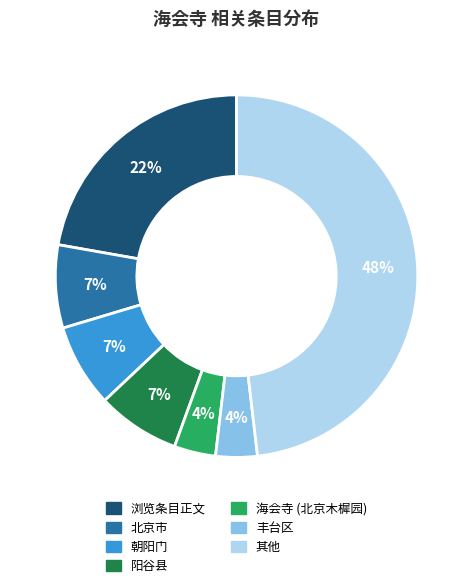

Do 海会寺 (北京木樨园) and 浏览条目正文 together represent more than half of the pie?

No